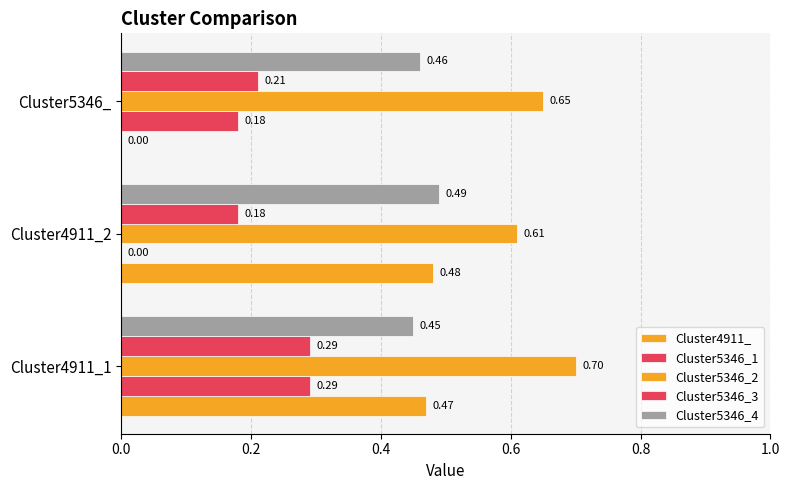

What is the sum of all Cluster5346_1 values?

0.5